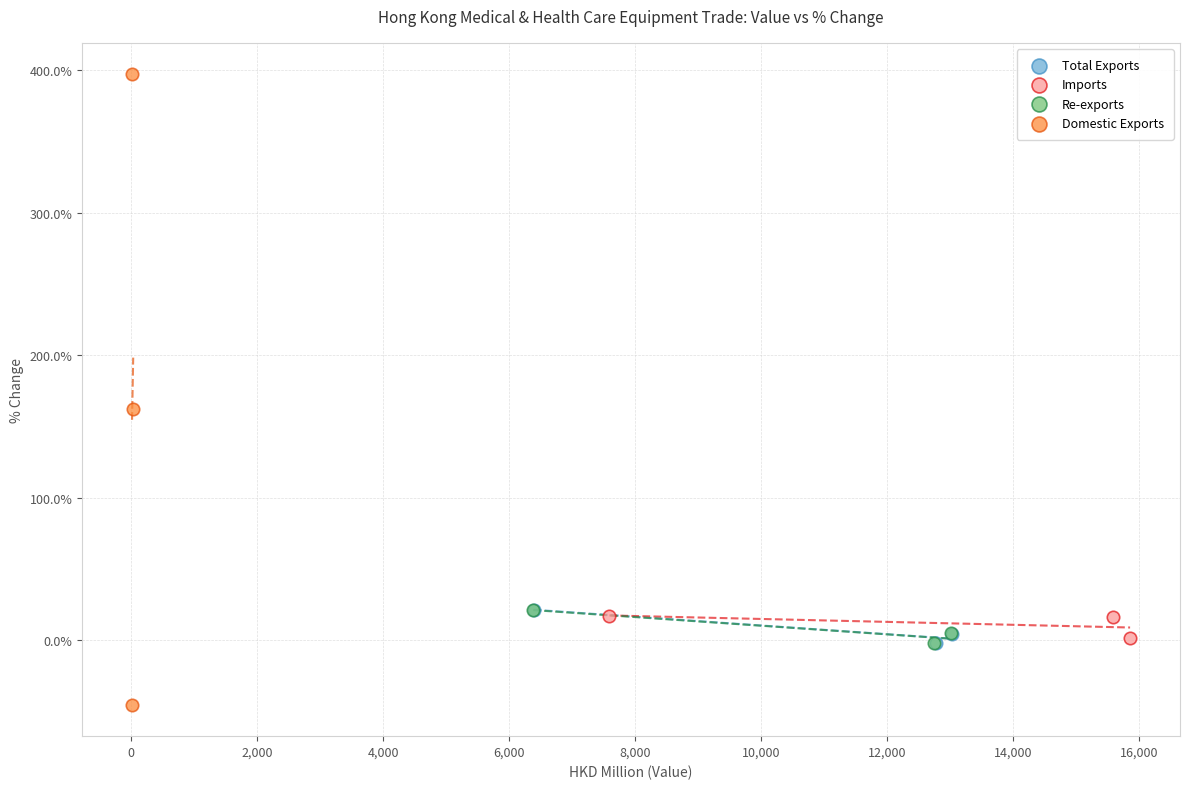

Which series contains the highest Y value?

Domestic Exports